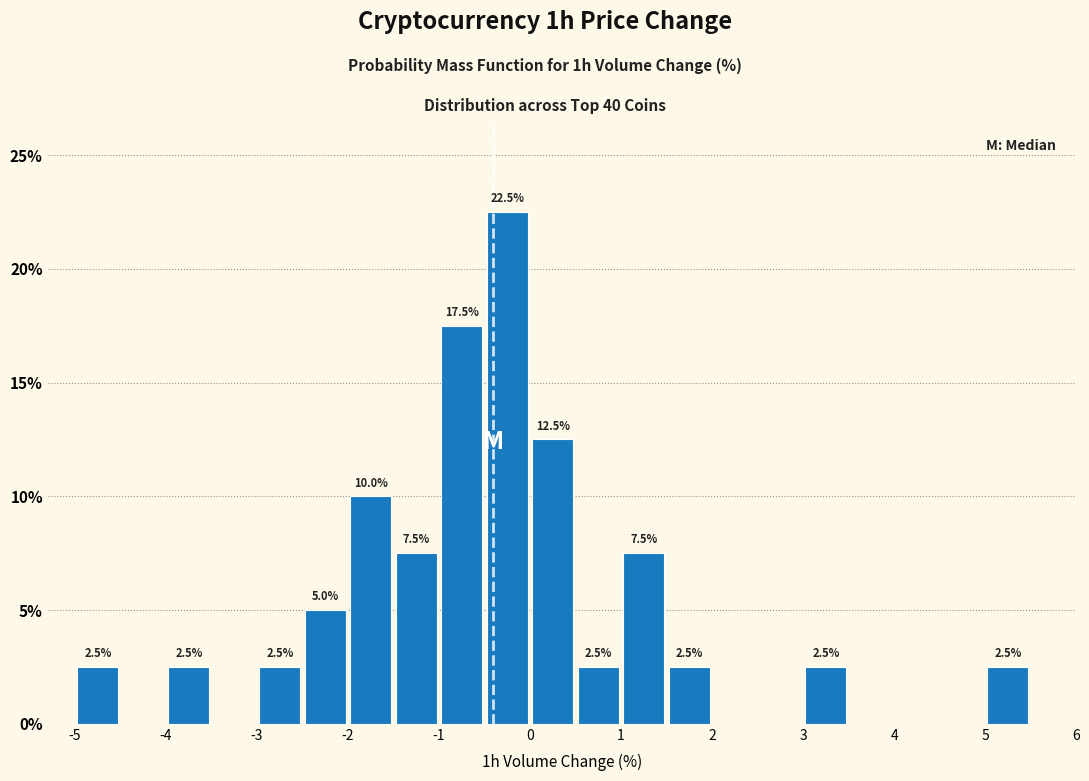

Which range on the x-axis has the tallest bar?

-0.5 to 0.0